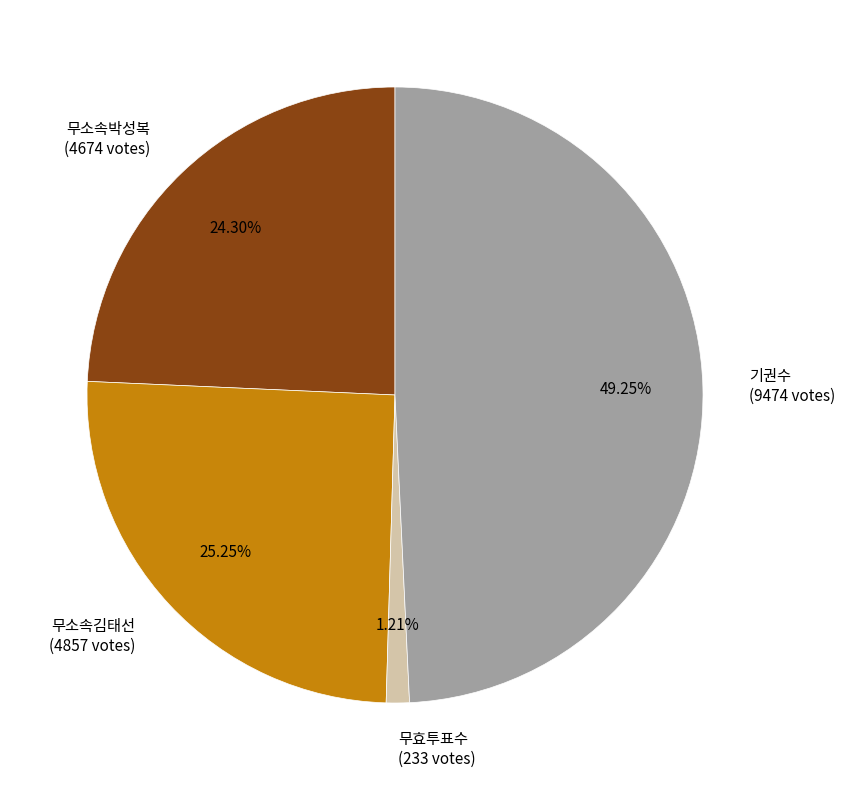

Which has a higher value, 무소속김태선 (4857 votes) or 기권수 (9474 votes)?

기권수 (9474 votes)